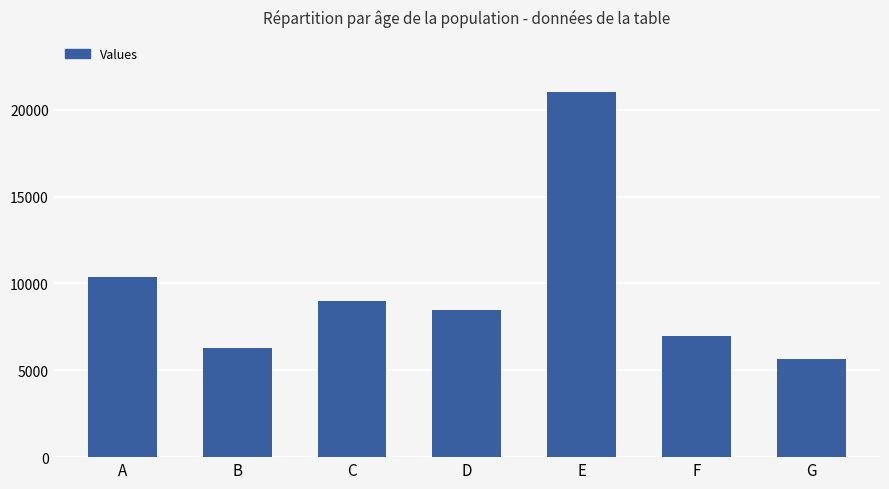

What is the average value?

9683